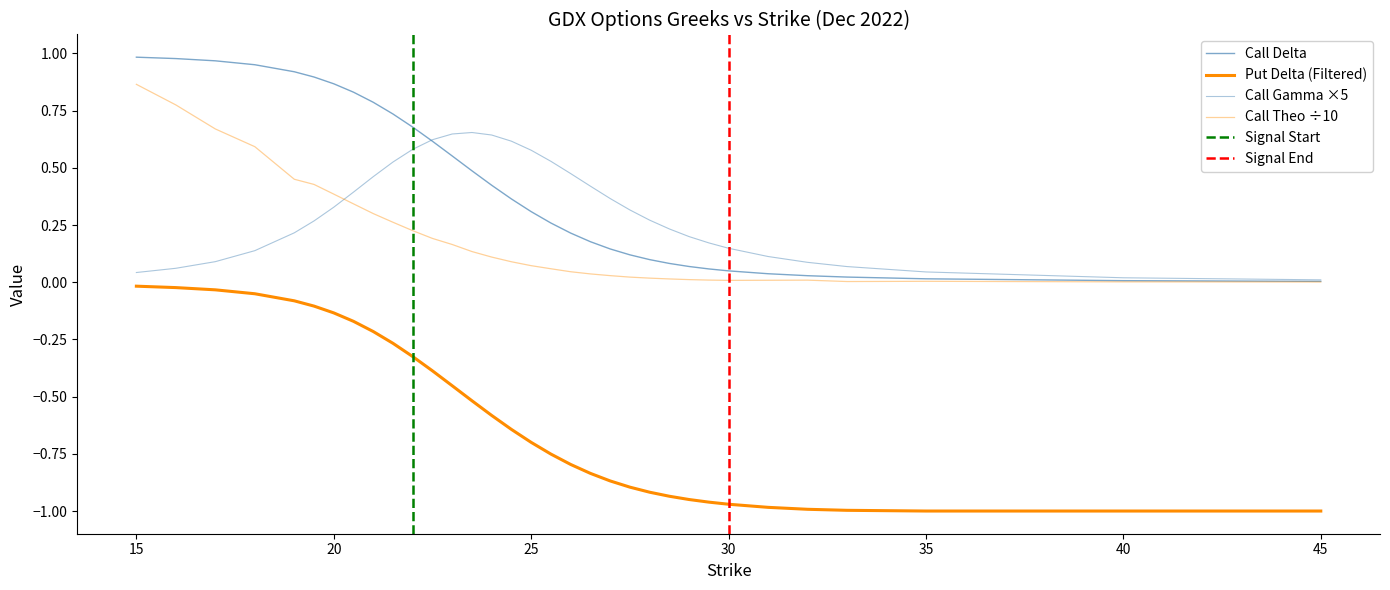

Reading left to right, list all the values displayed in this chart.

Call Delta: 1.0	1.0	1.0	1.0	0.9	0.9	0.9	0.8	0.8	0.7	0.7	0.6	0.6	0.5	0.4	0.4	0.3	0.3	0.2	0.2	0.1	0.1	0.1	0.1	0.1	0.1	0.0	0.0	0.0	0.0	0.0	0.0	0.0
Put Delta: -0.0	-0.0	-0.0	-0.1	-0.1	-0.1	-0.1	-0.2	-0.2	-0.3	-0.3	-0.4	-0.5	-0.5	-0.6	-0.6	-0.7	-0.8	-0.8	-0.8	-0.9	-0.9	-0.9	-0.9	-0.9	-1.0	-1.0	-1.0	-1.0	-1.0	-1.0	-1.0	-1.0
Call Gamma: 0.0	0.1	0.1	0.1	0.2	0.3	0.3	0.4	0.5	0.5	0.6	0.6	0.6	0.7	0.6	0.6	0.6	0.5	0.5	0.4	0.4	0.3	0.3	0.2	0.2	0.2	0.1	0.1	0.1	0.1	0.0	0.0	0.0
Call Theo: 0.9	0.8	0.7	0.6	0.5	0.4	0.4	0.3	0.3	0.3	0.2	0.2	0.2	0.1	0.1	0.1	0.1	0.1	0.0	0.0	0.0	0.0	0.0	0.0	0.0	0.0	0.0	0.0	0.0	0.0	0.0	0.0	0.0